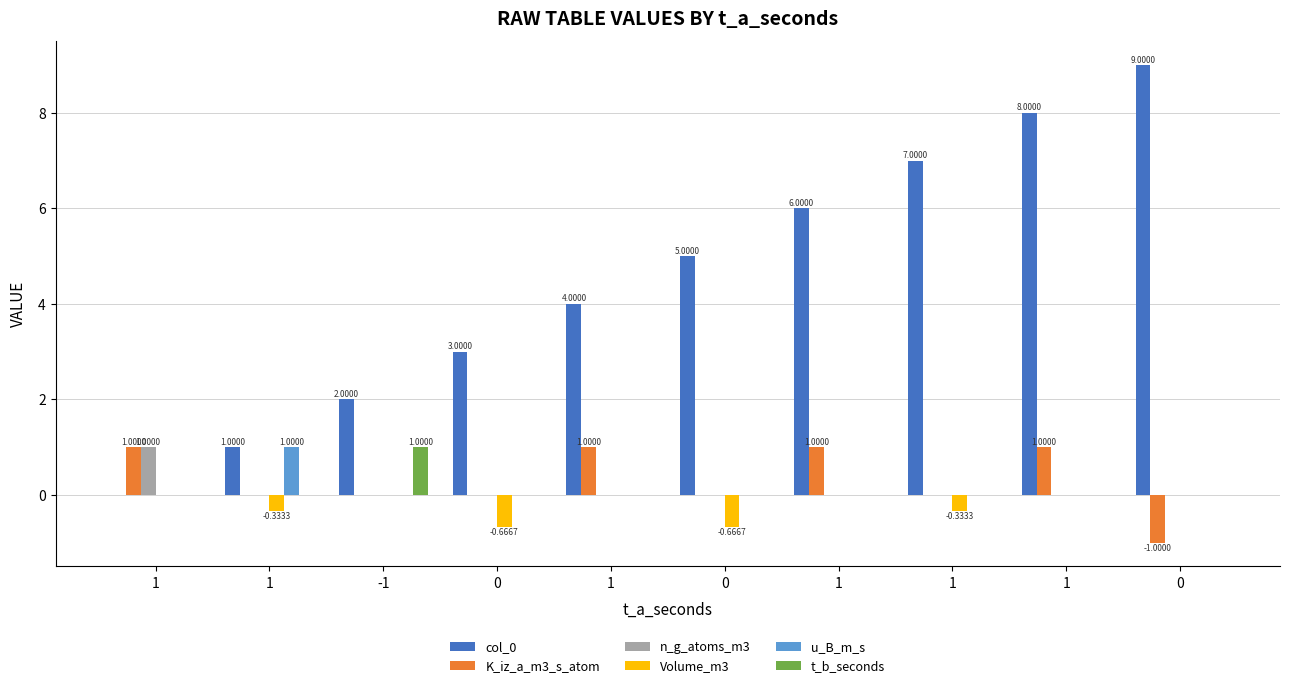

Which category has the highest value in the u_B_m_s series?

1